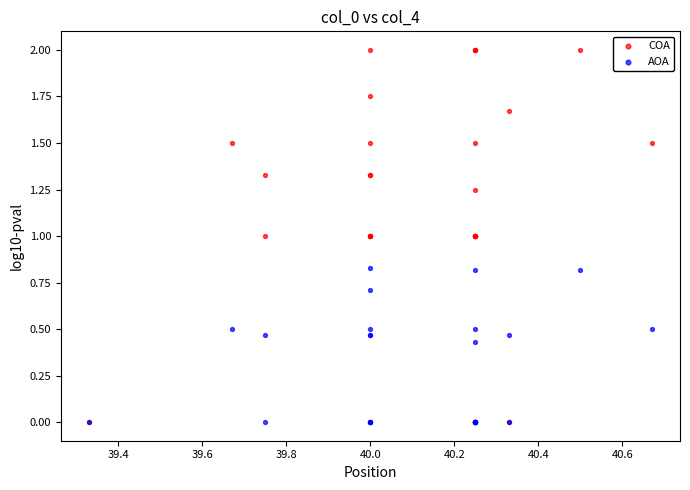

What are all the series names shown in the legend?

COA, AOA